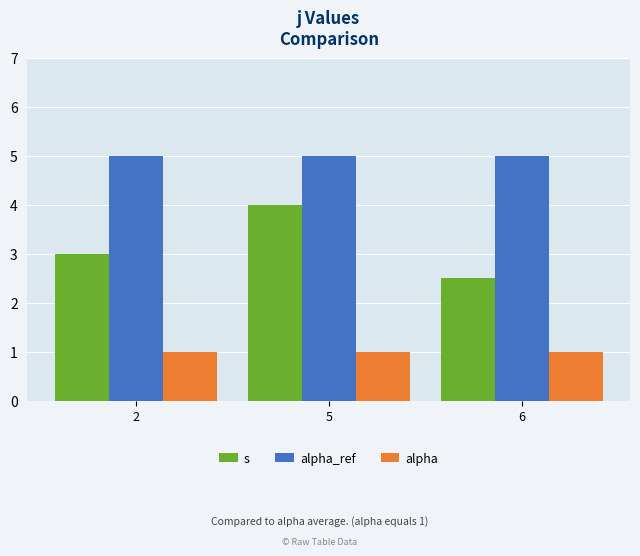

What value does the alpha_ref series have at 6?

5.0